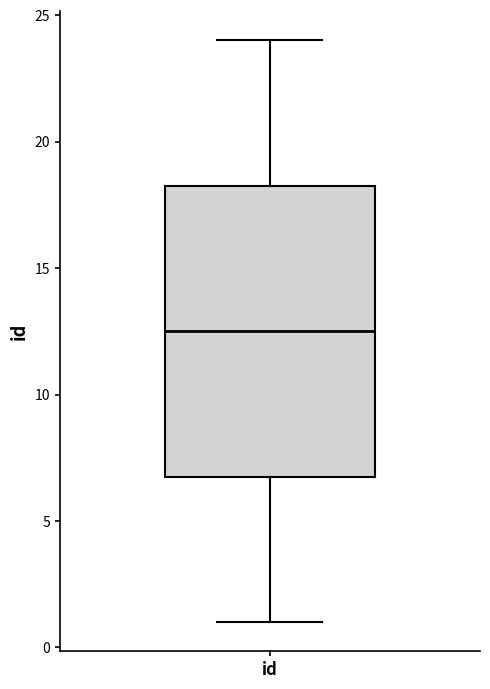

Where does the median line of the box for id sit on the y-axis? The values are not printed on the chart, so give them approximately, as read against the axis.

12.5